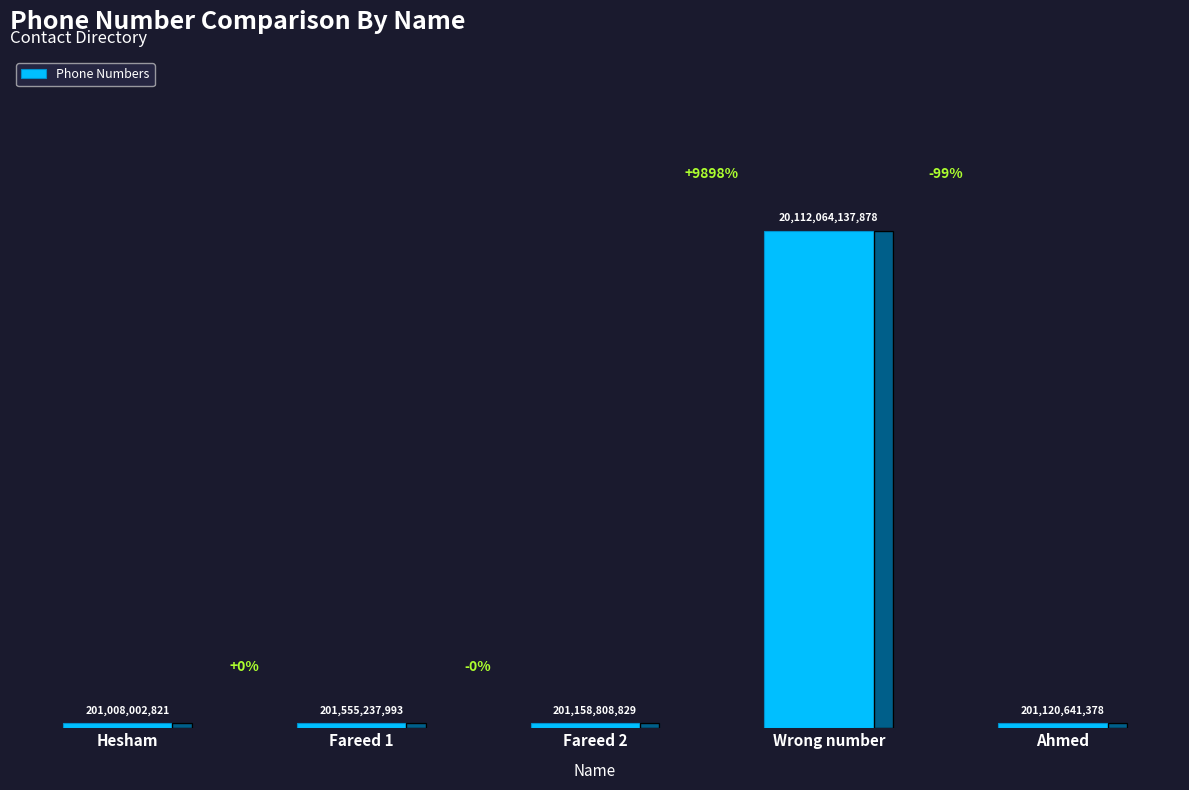

Is it true that the value at Ahmed is 63679827559?

False